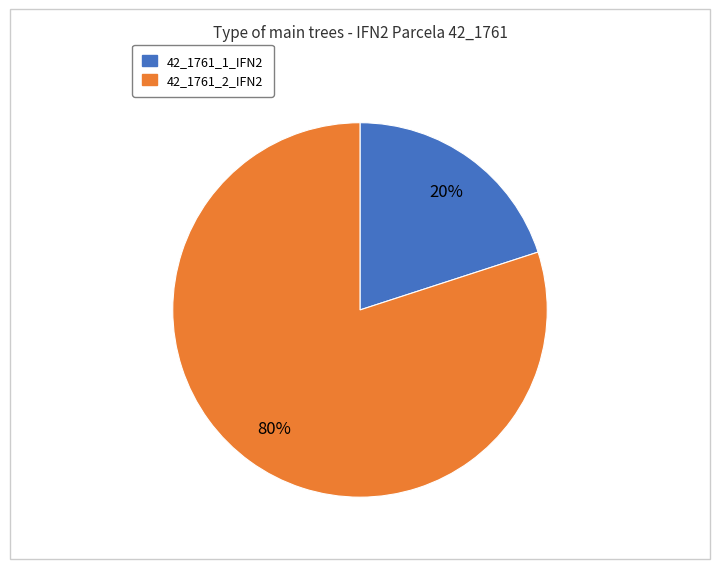

Between 42_1761_1_IFN2 and 42_1761_2_IFN2, which is larger?

42_1761_2_IFN2